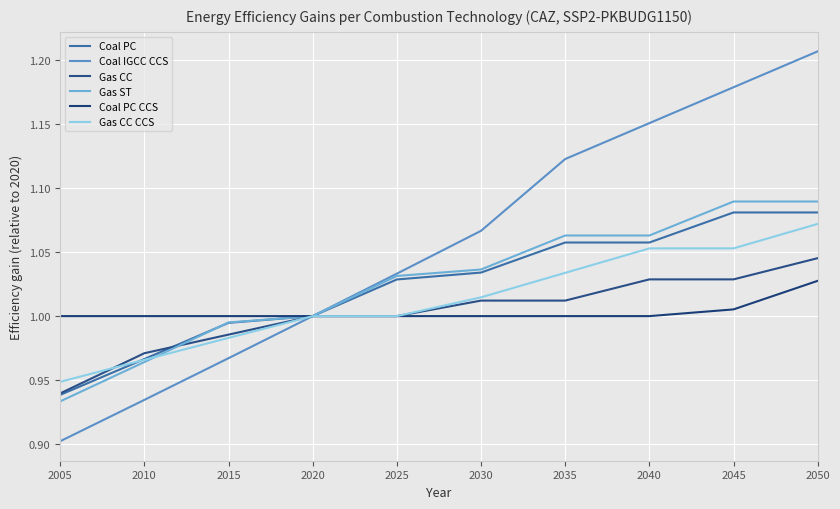

At which label is Coal IGCC CCS closest to 1?

2020